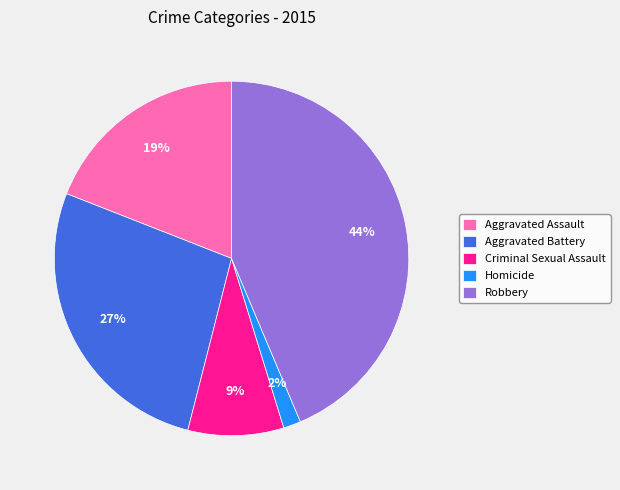

Which category has the smallest portion of the pie?

Homicide